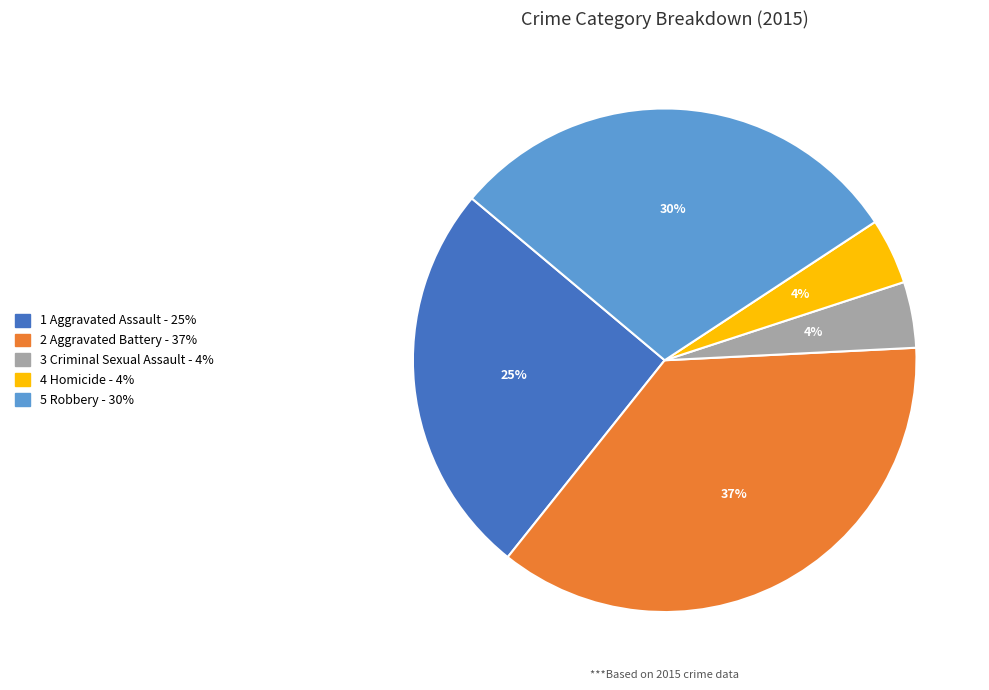

How many slices are in this pie chart?

5